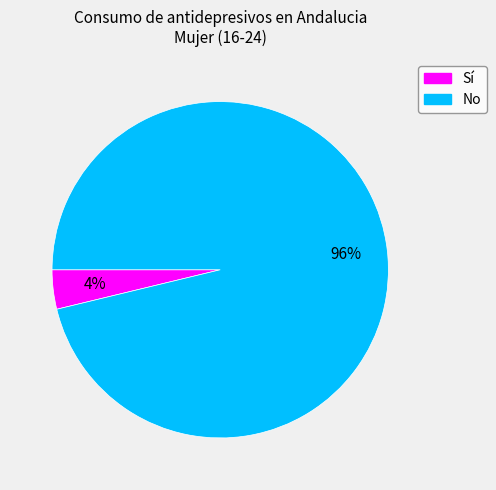

The No slice represents 96% of the pie. True or false?

True